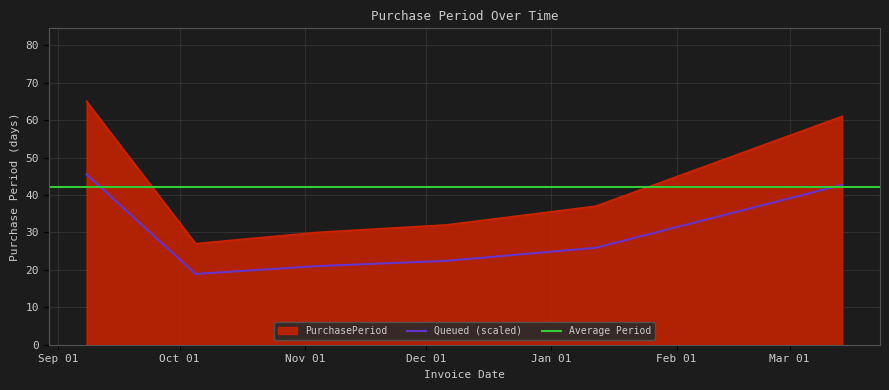

Rank the categories by value from highest to lowest.

2016-09-08, 2017-03-14, 2017-01-12, 2016-12-06, 2016-11-04, 2016-10-05